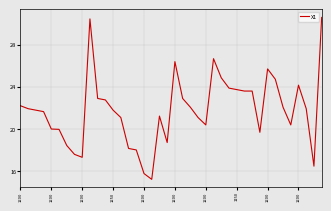

What is the maximum value shown in the chart?

30.6